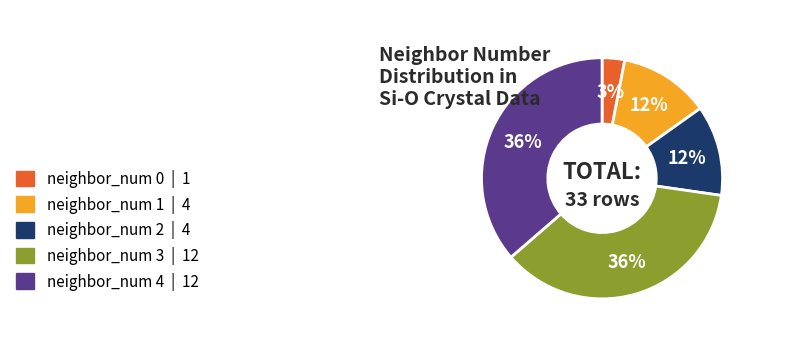

Is there any slice that represents more than half of the pie?

No